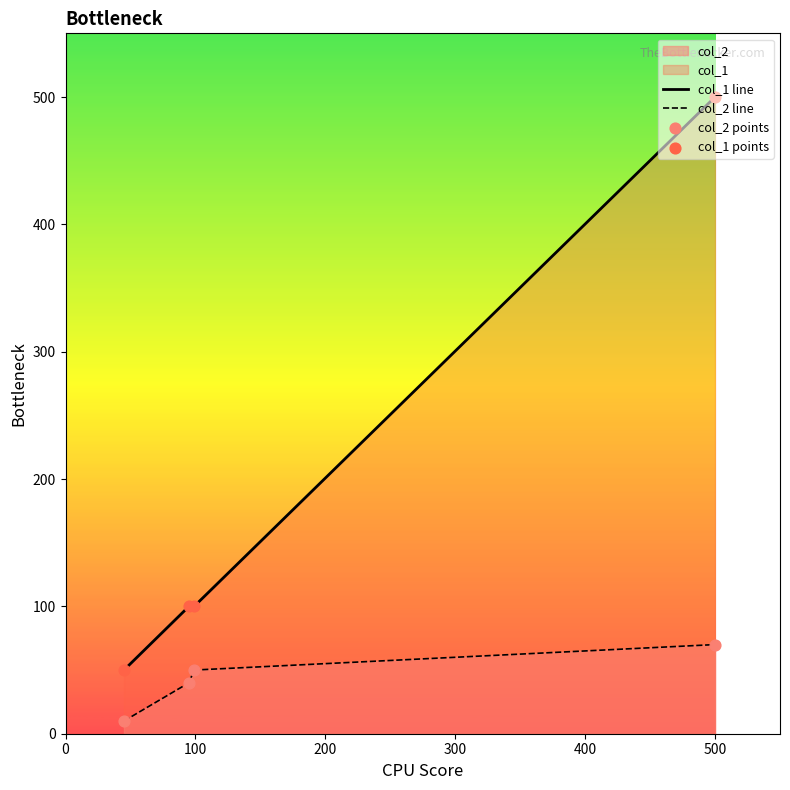

Which series has the largest total across all categories?

col_1 line